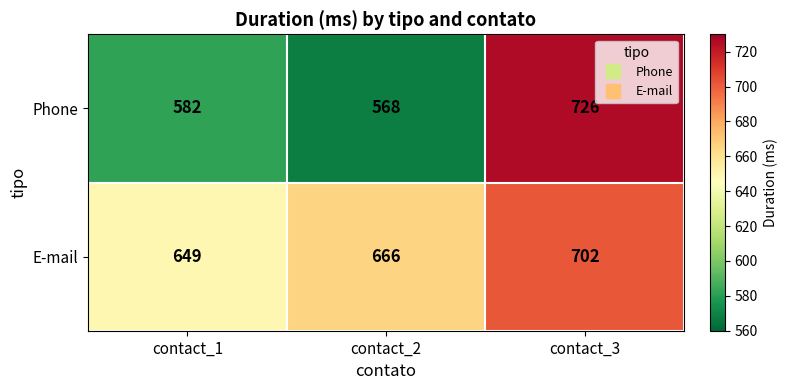

How many E-mail values are between 649 and 702?

3